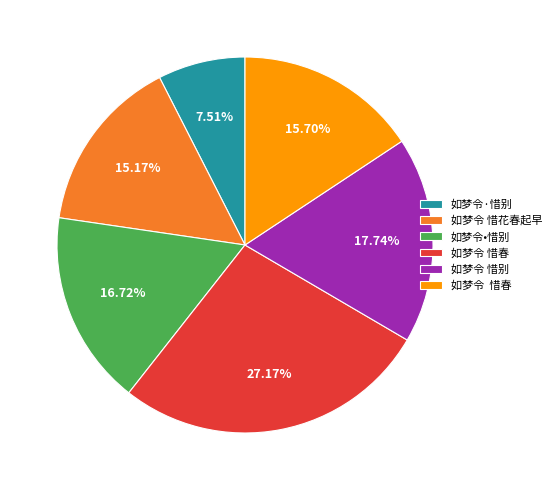

To the nearest percent, what is the average slice percentage?

17%